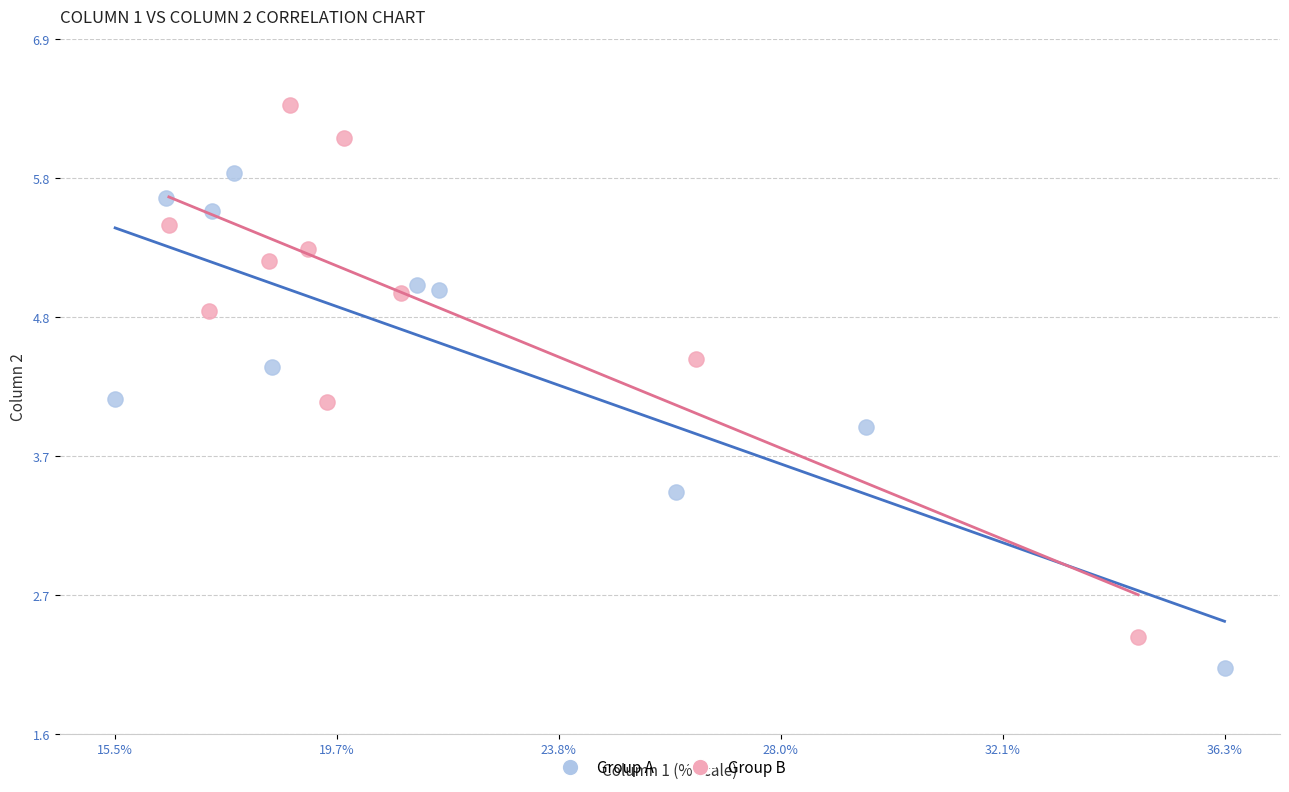

Which series has the largest Y range (max minus min)?

Group B